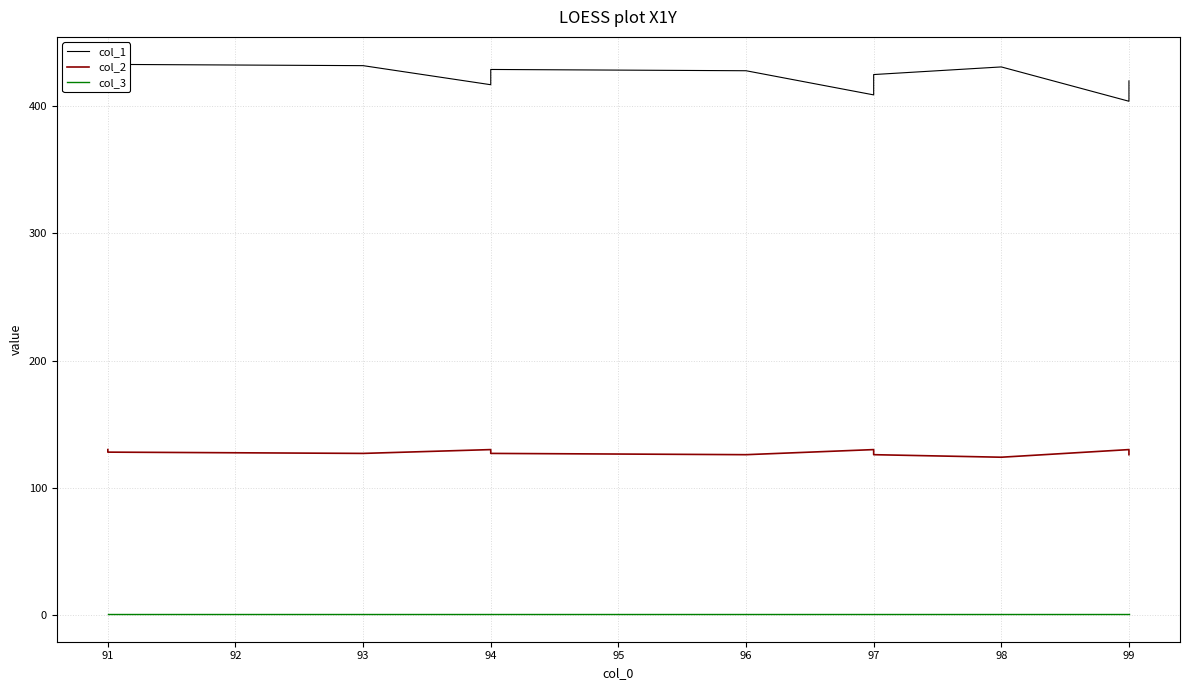

Count the number of data series in this chart.

3